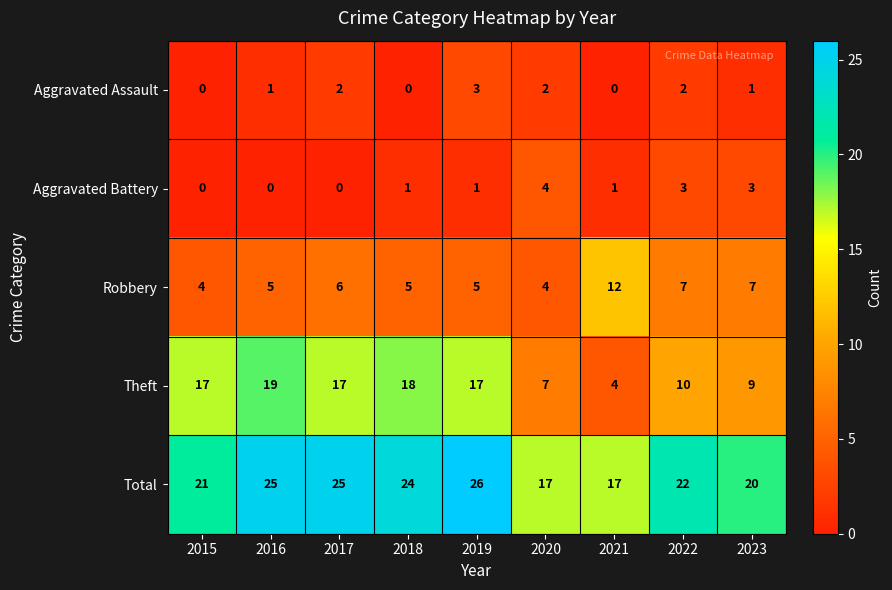

What is the greatest value displayed?

26